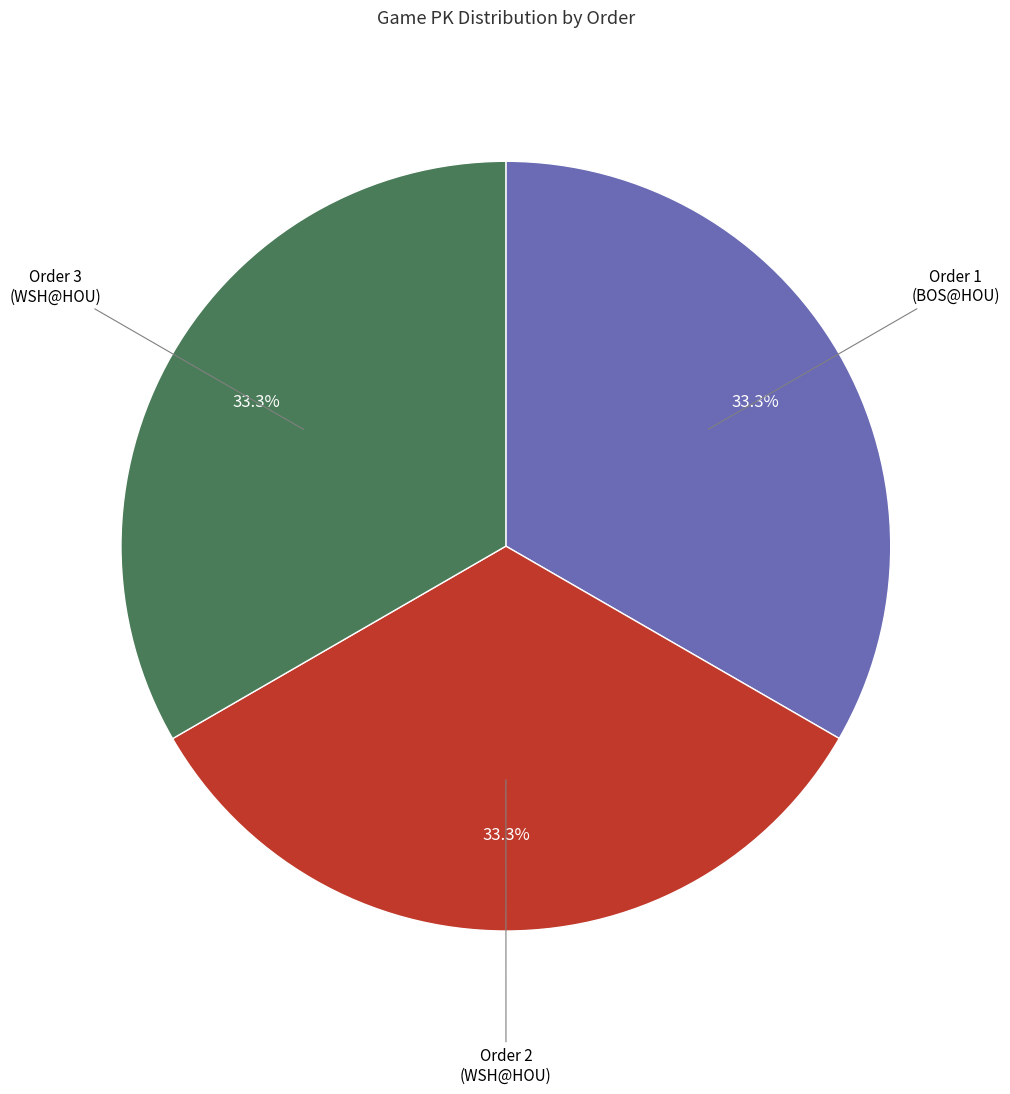

Is there a majority slice in this chart?

No